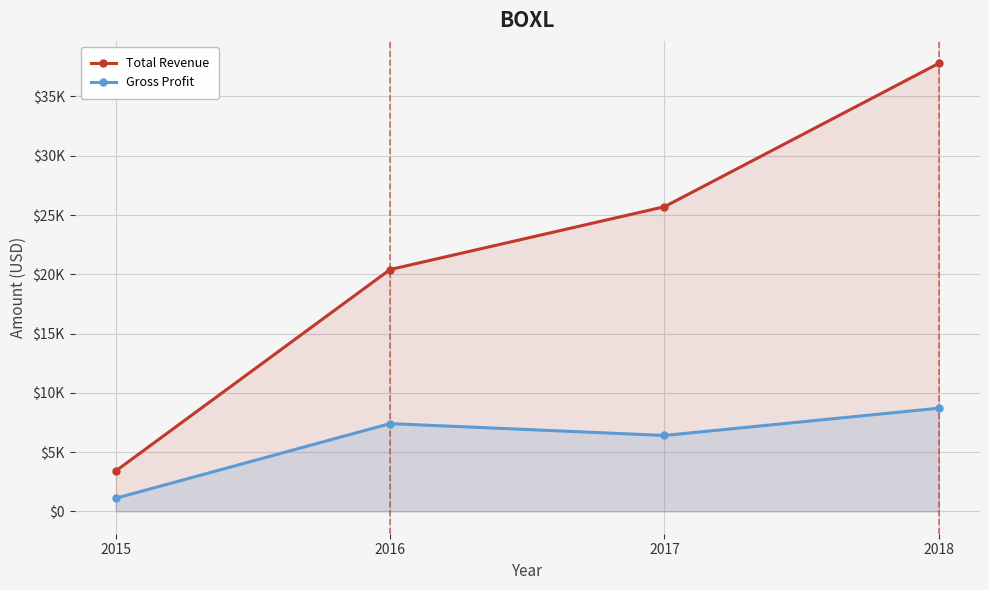

Which category has the highest value in the Gross Profit series?

2018